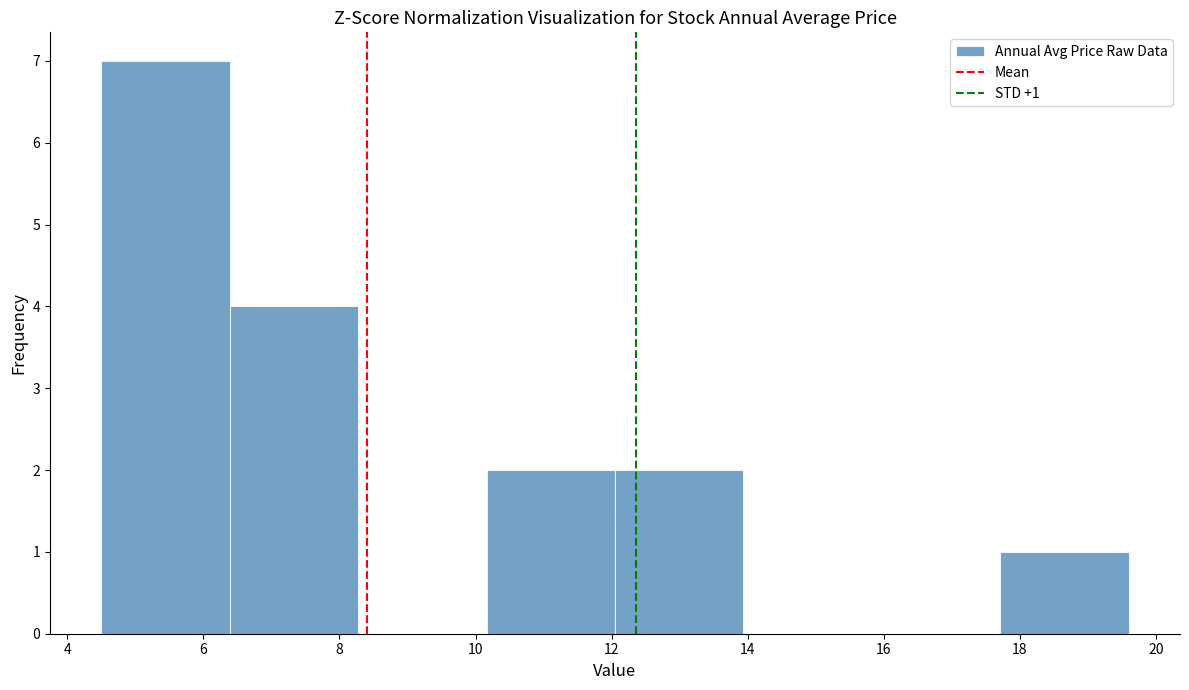

Which range on the x-axis has the tallest bar?

4.6 to 6.4